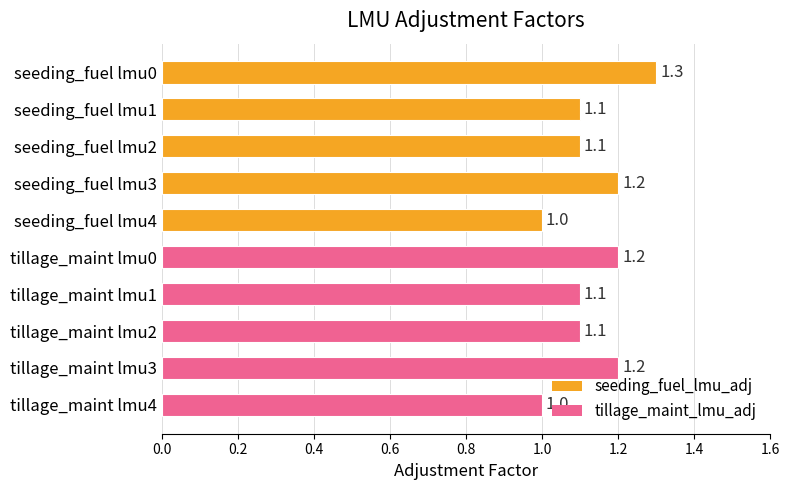

How many distinct data groups are displayed?

1